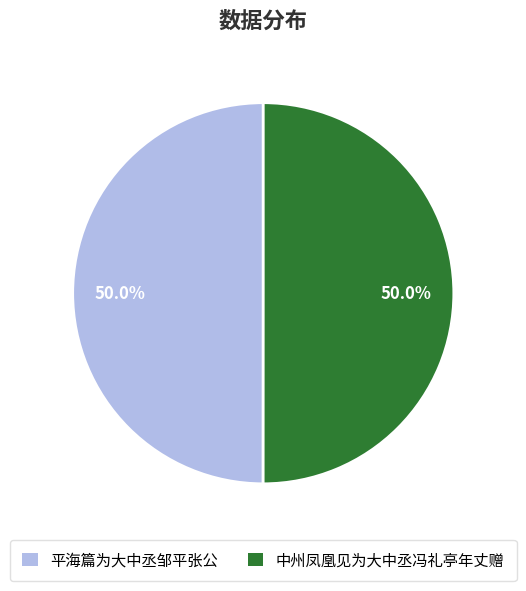

What percentage do 中州凤凰见为大中丞冯礼亭年丈赠 and 平海篇为大中丞邹平张公 together represent?

100.0%